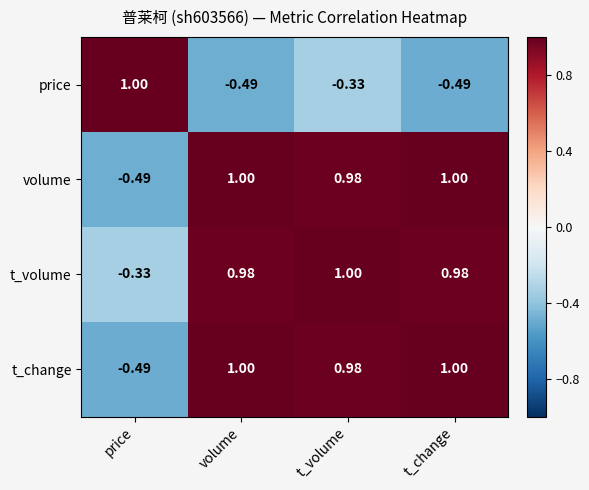

Which series has the largest total across all categories?

t_volume